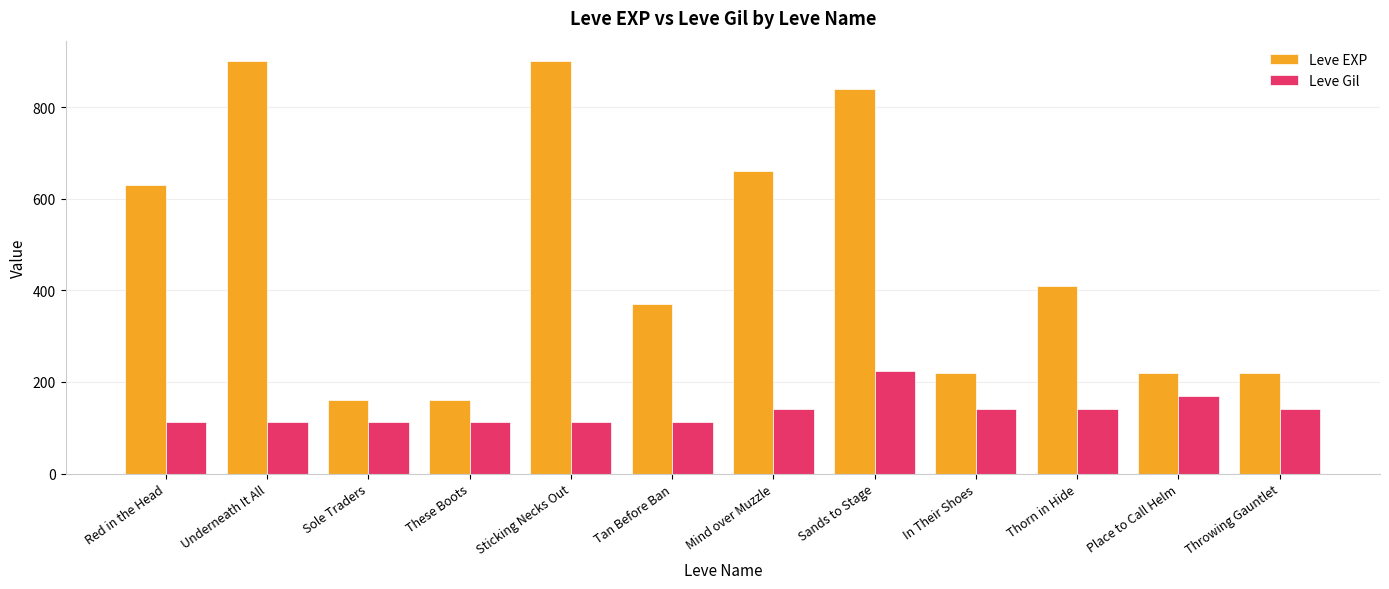

True or false: Leve EXP has a value of 630 at Red in the Head.

True